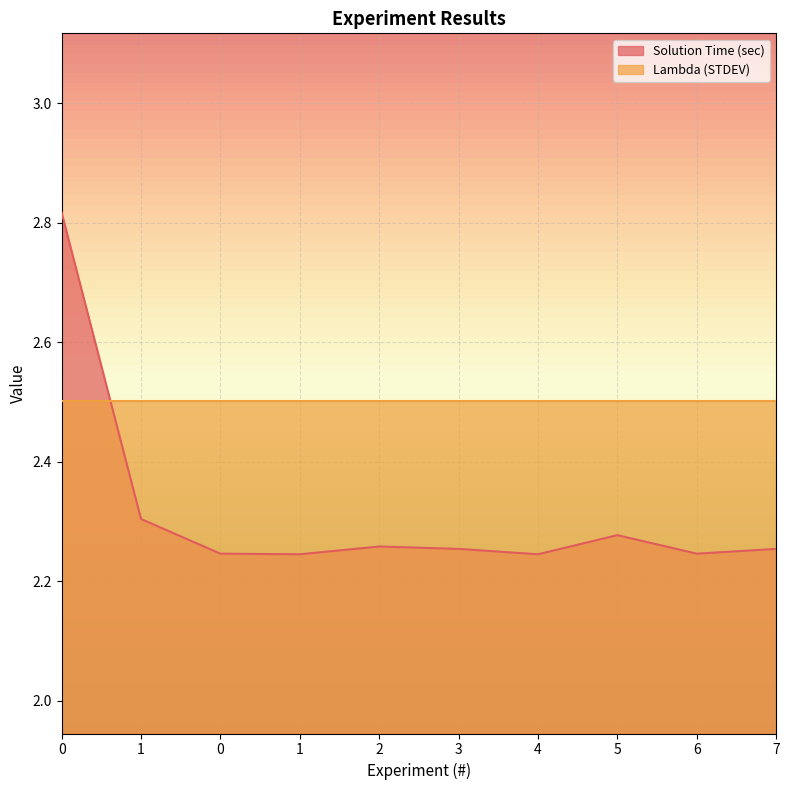

The value at 6 is 1.5. True or false?

False